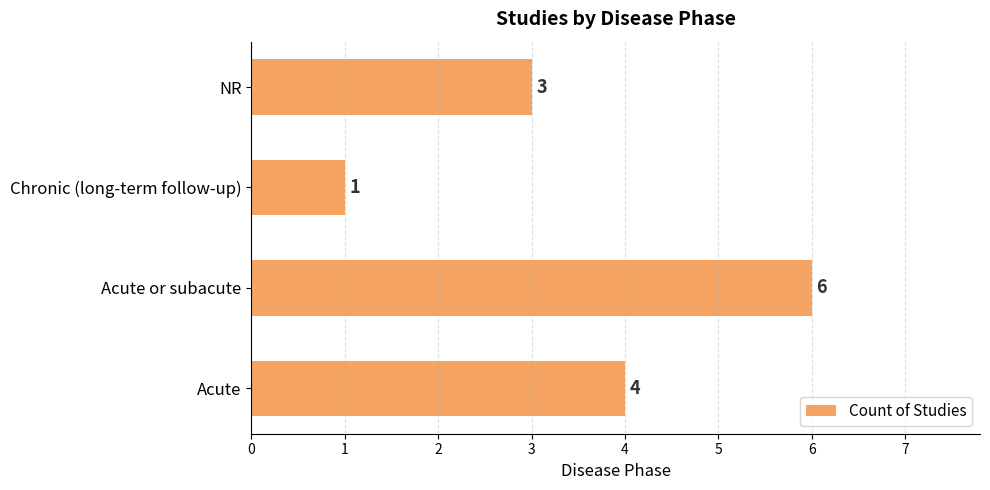

What is the sum of all values?

14